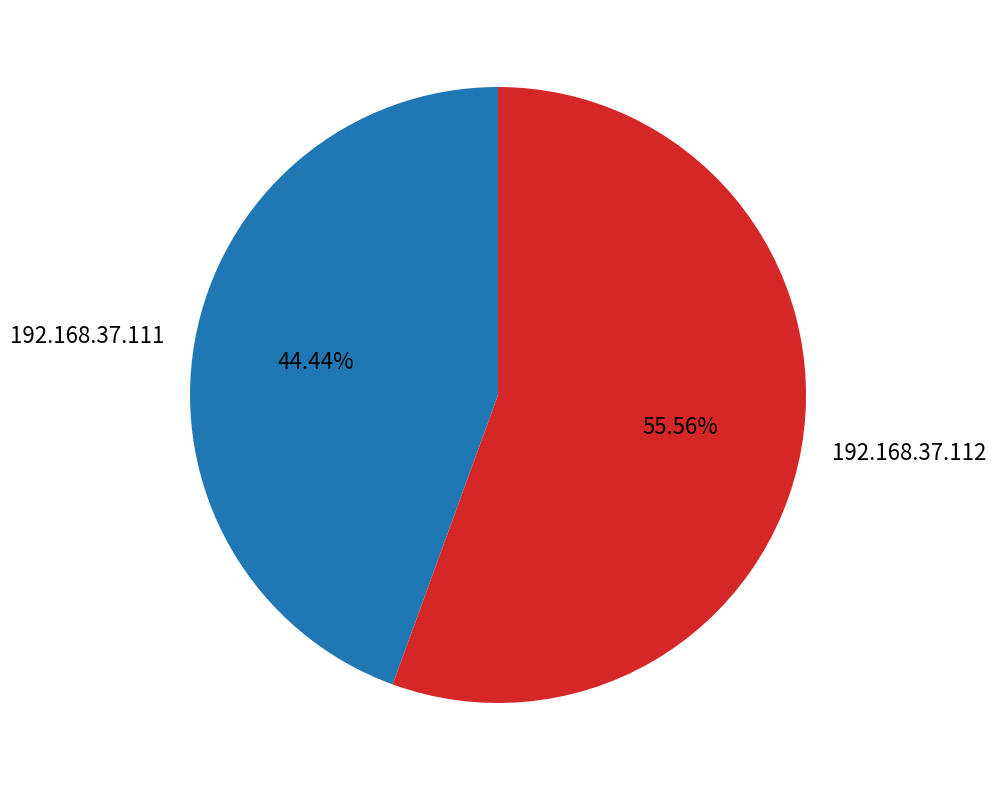

What portion of the pie excludes 192.168.37.112?

44.4%